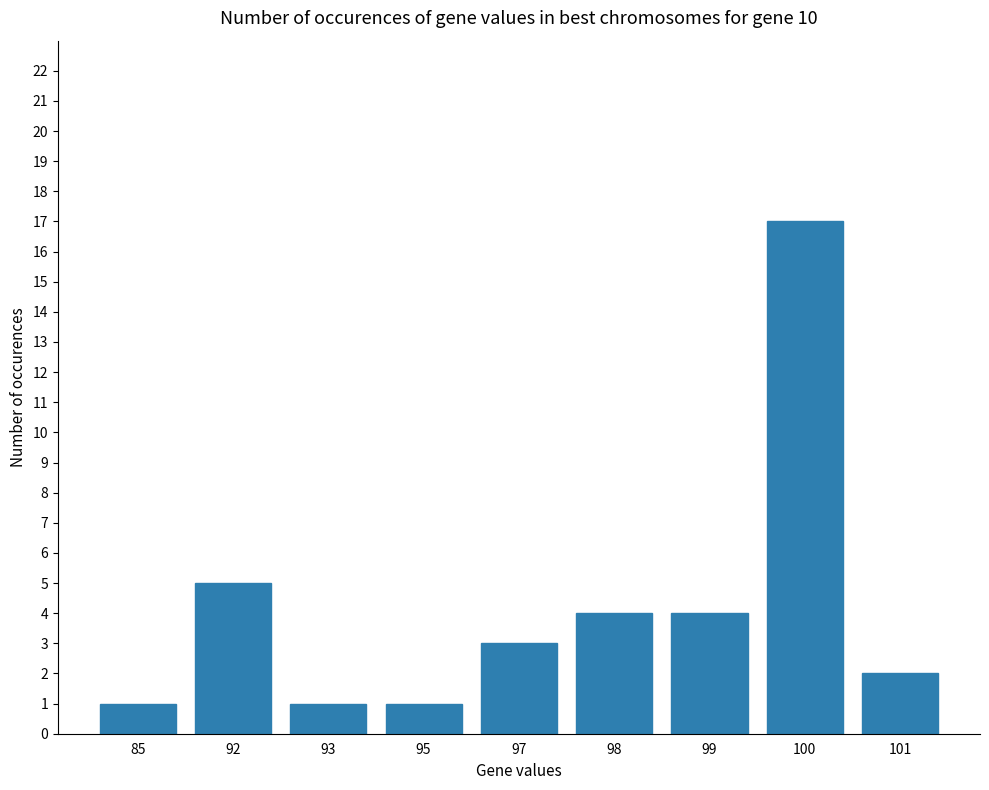

Count the number of data series in this chart.

1